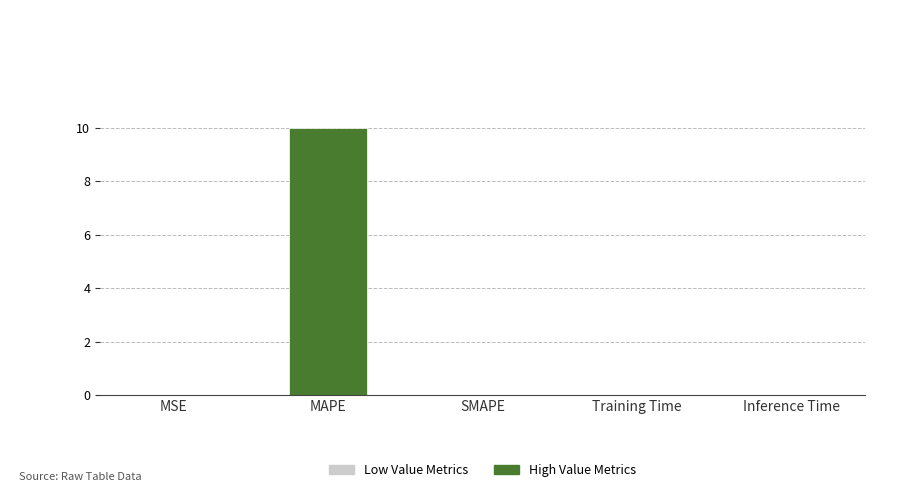

What is the sum of all values?

10.0